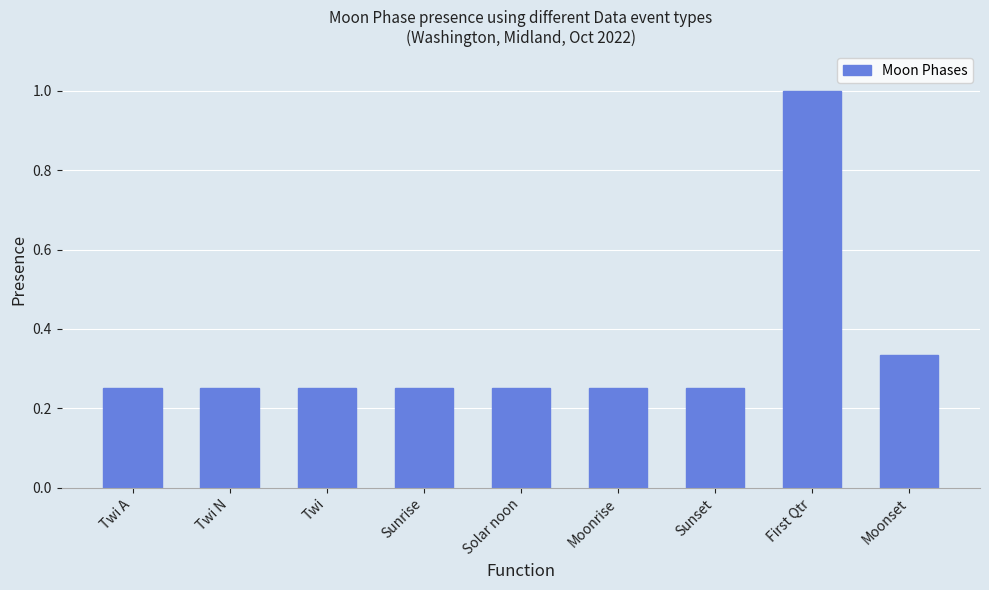

Which label corresponds to the largest value in the chart?

First Qtr